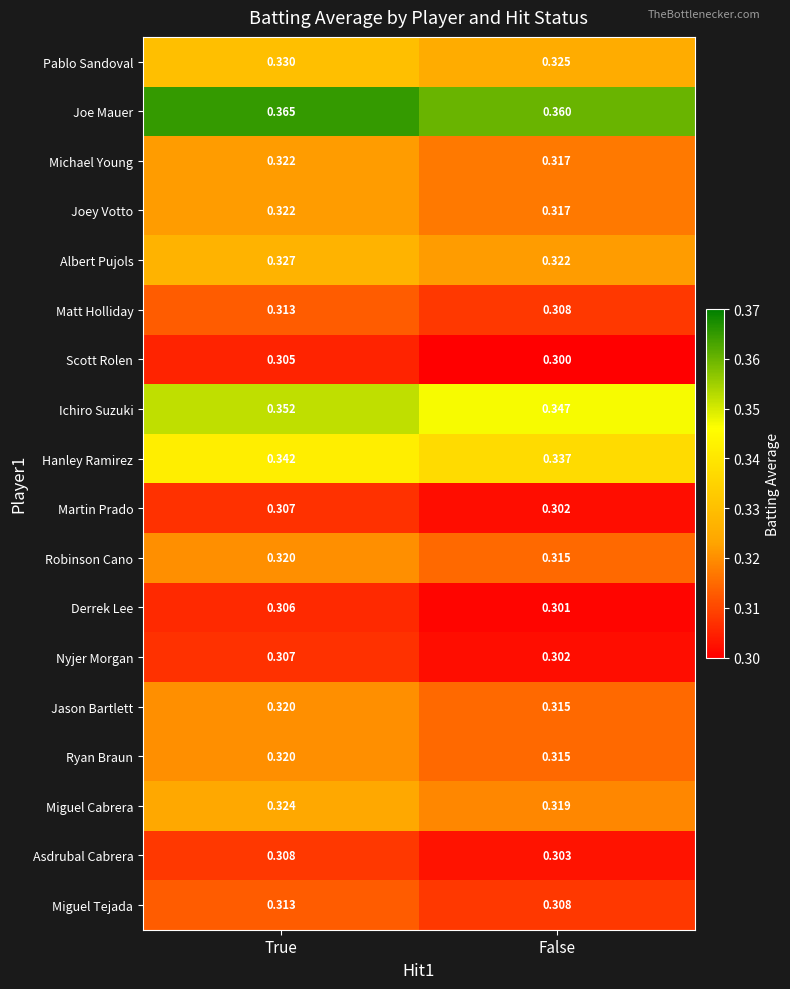

Is the value of Joe Mauer at False greater than the value of Hanley Ramirez at True?

Yes